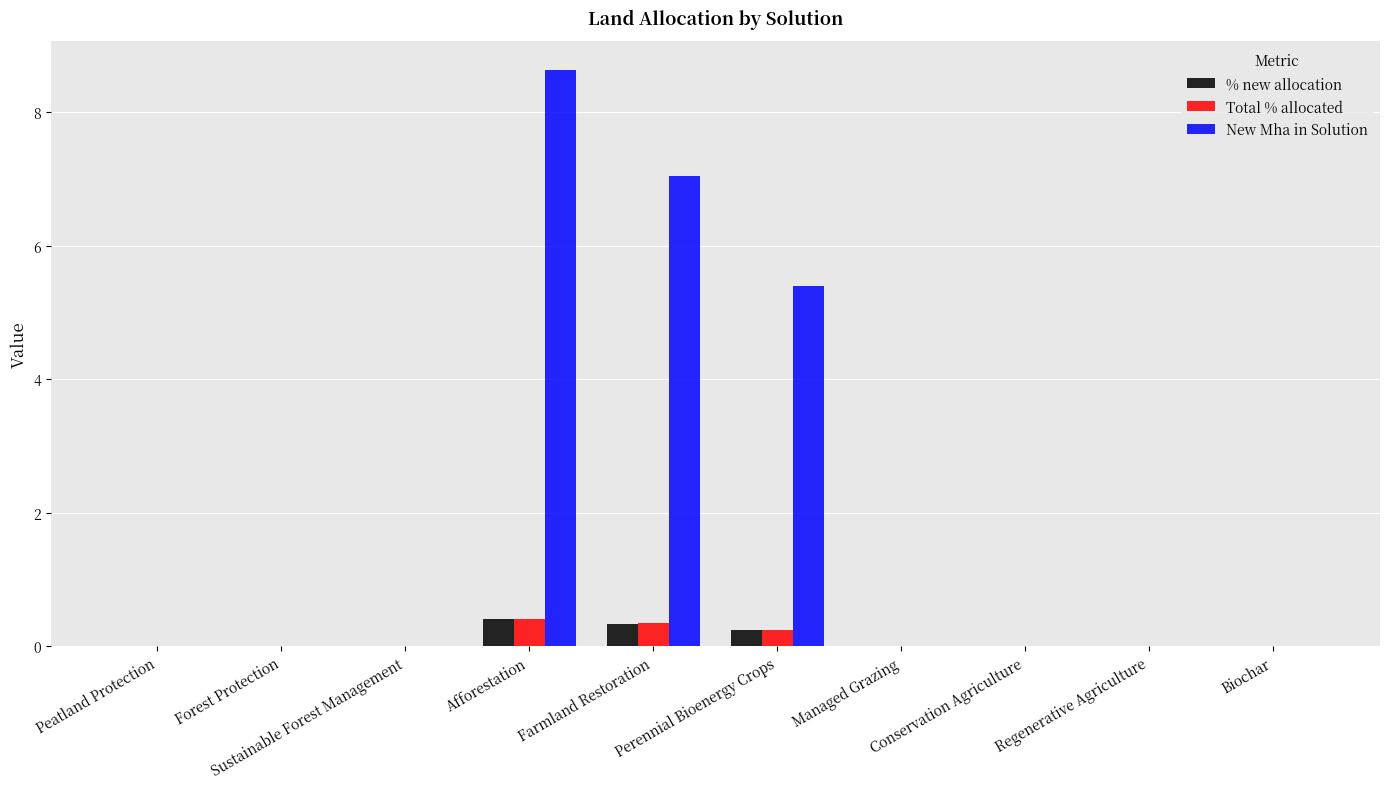

What is the maximum value for Total % allocated?

0.4